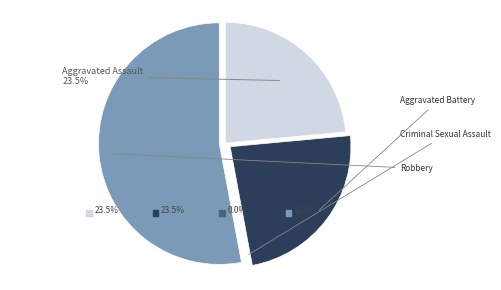

Which has a higher value, Robbery or Aggravated Assault?

Robbery